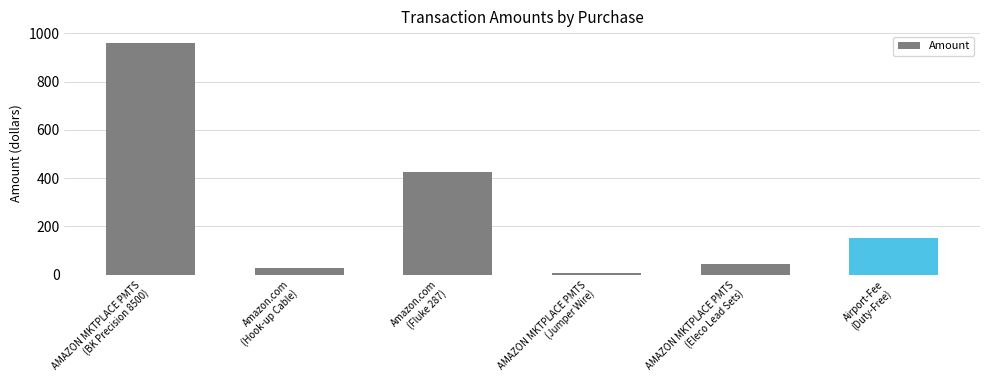

What is the difference between the values at AMAZON MKTPLACE PMTS
(BK Precision 8500) and AMAZON MKTPLACE PMTS
(Eleco Lead Sets)?

915.7